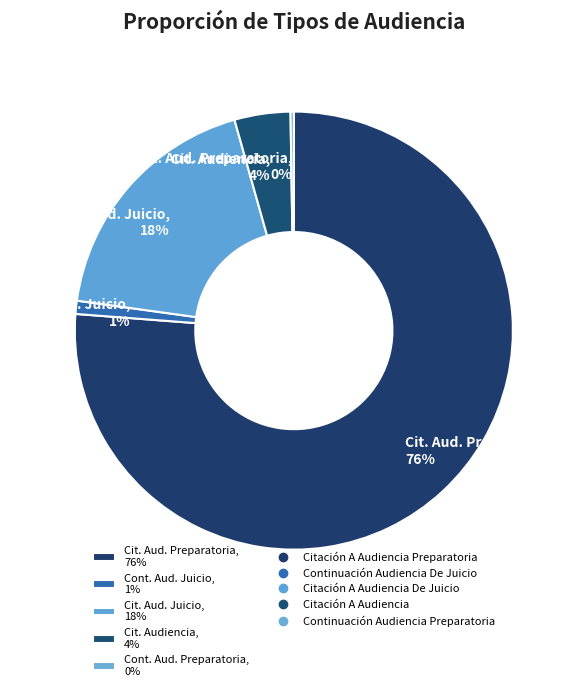

Is there any slice that represents more than half of the pie?

Yes